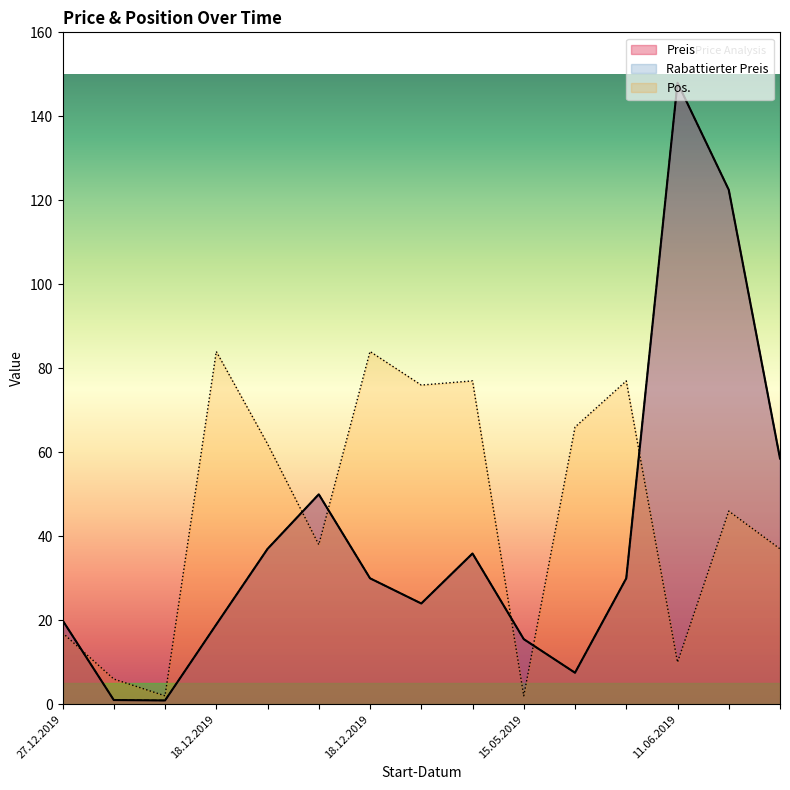

What is the lowest value of the Preis series?

0.9